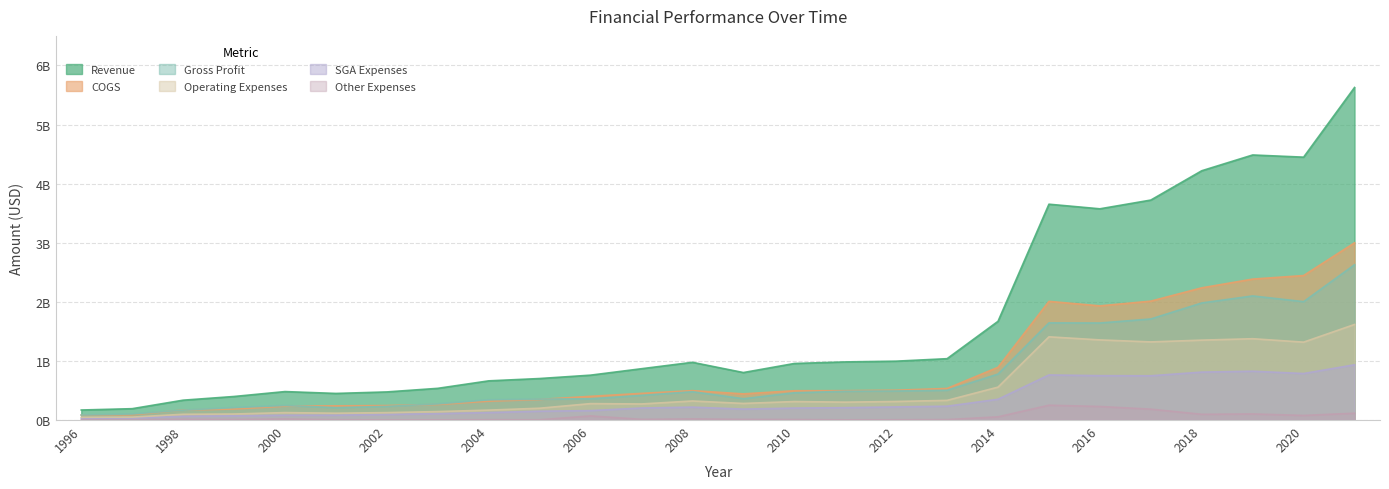

At which label is Gross Profit closest to 1?

2014